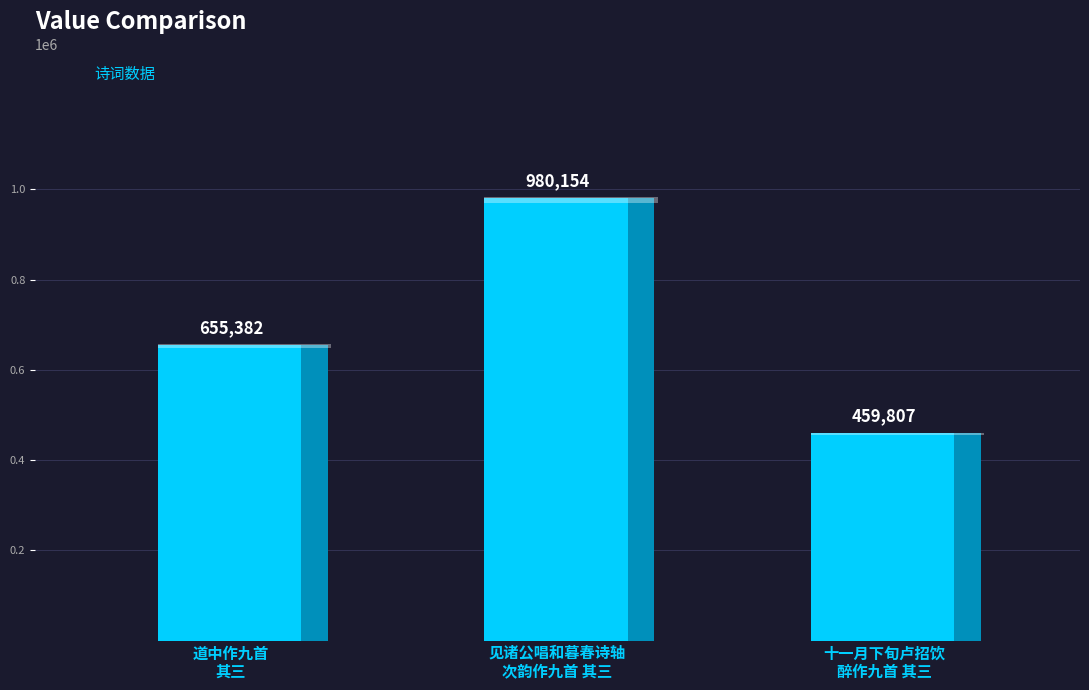

Is it true that the value at 见诸公唱和暮春诗轴
次韵作九首 其三 is 980154?

True